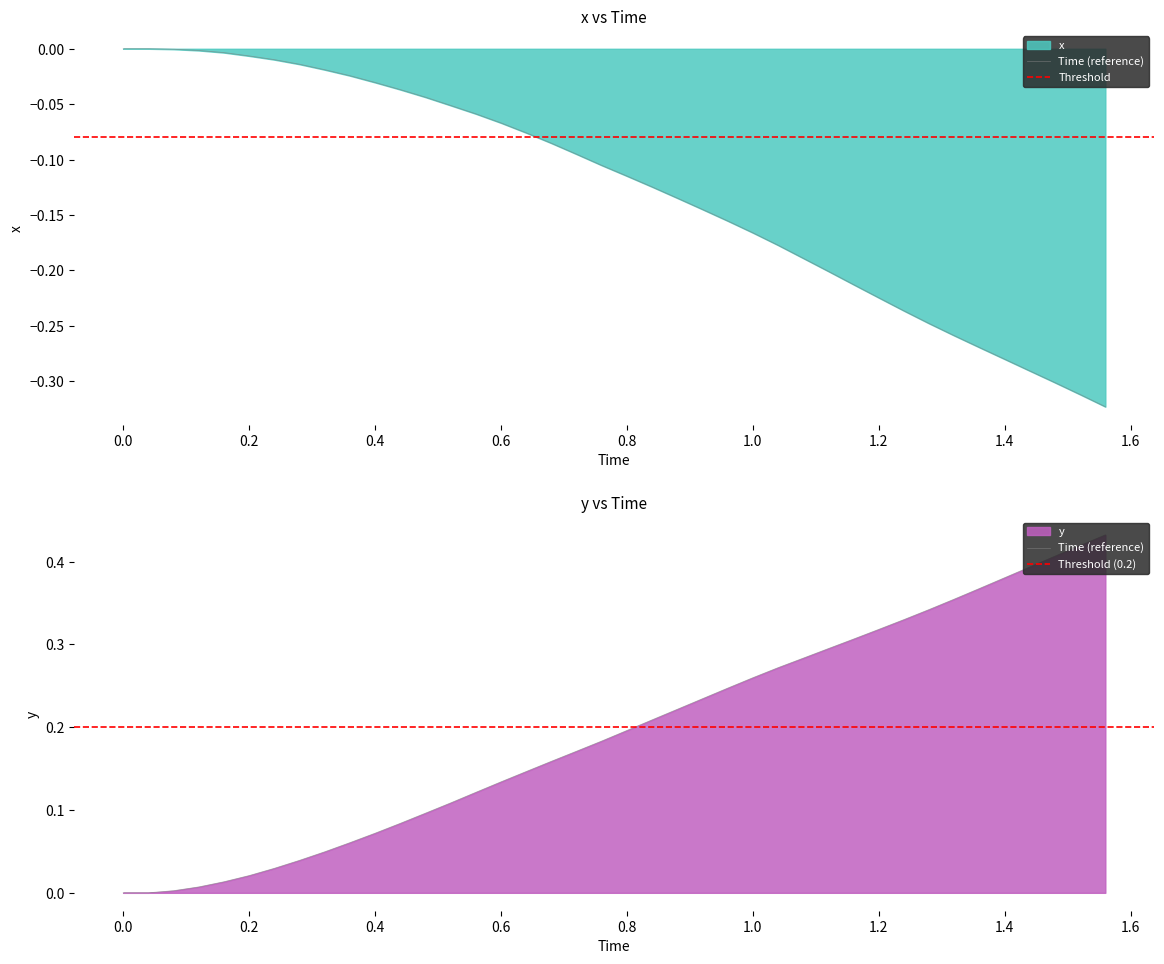

True or false: y and x intersect in this chart.

False